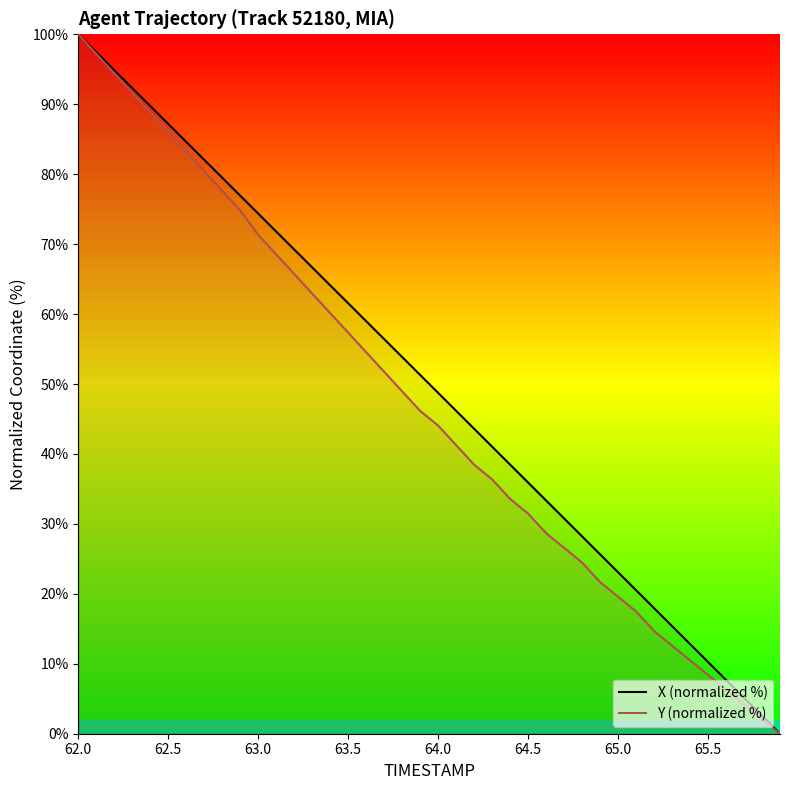

The value of Y (normalized %) at 63.5 is 35.7. True or false?

False